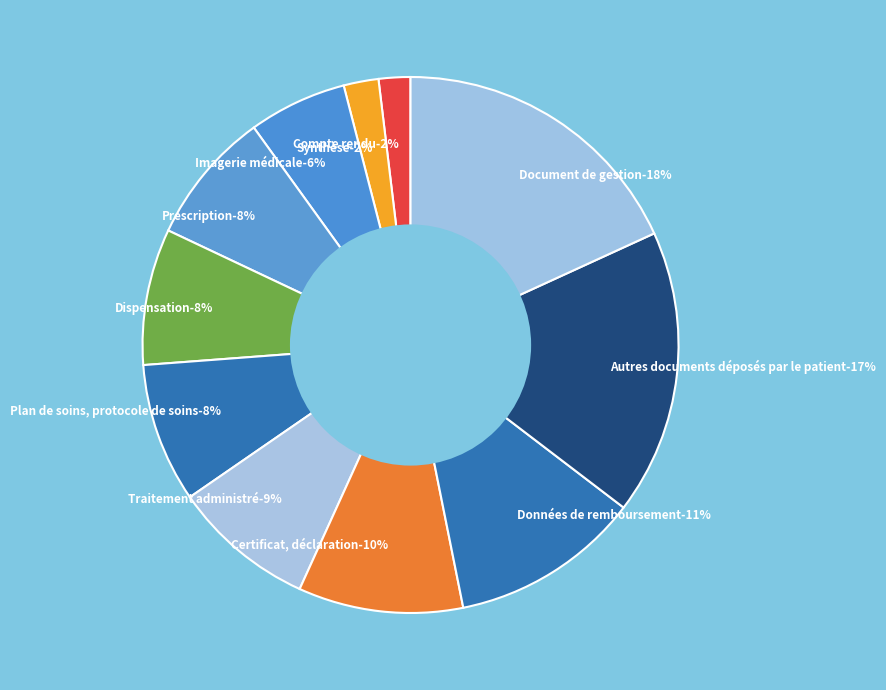

What percentage is the Certificat, déclaration slice, to the nearest percent?

10%